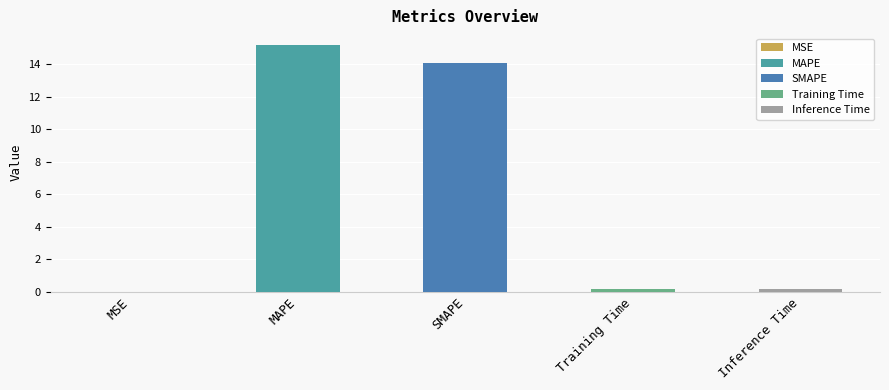

What is the greatest value displayed?

15.2